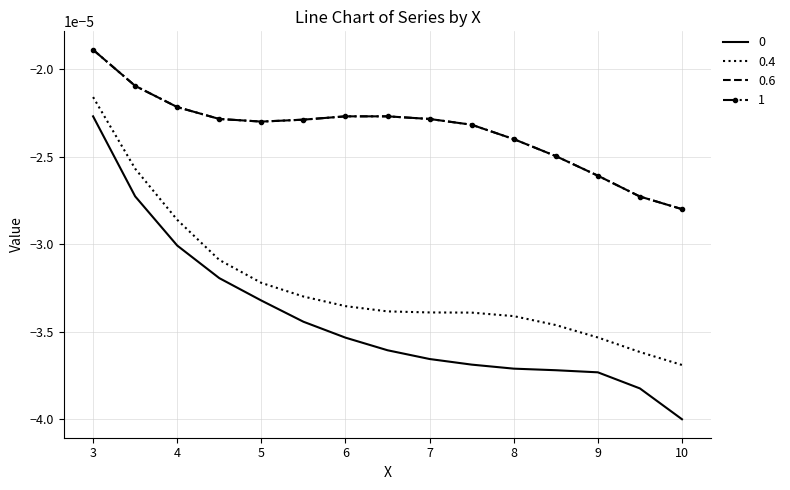

True or false: 0 and 0.4 intersect in this chart.

False